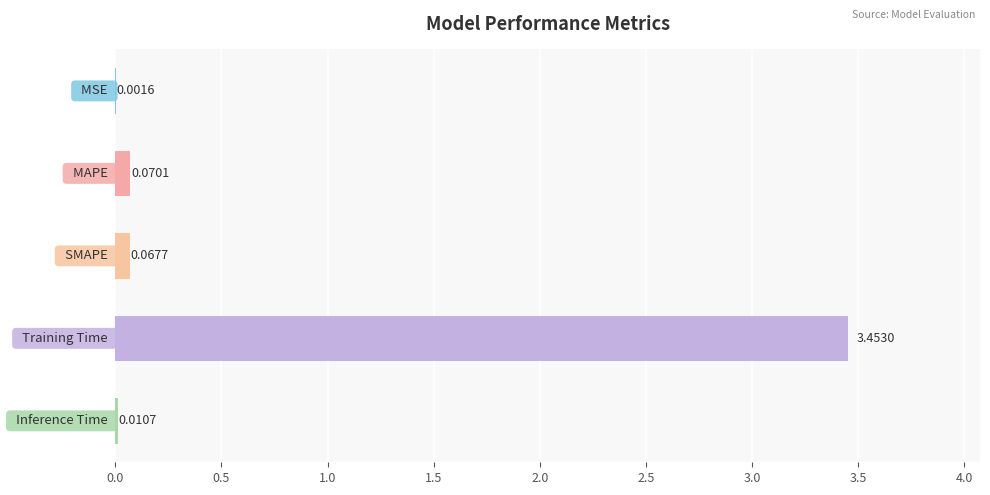

What is the sum of all values?

3.6